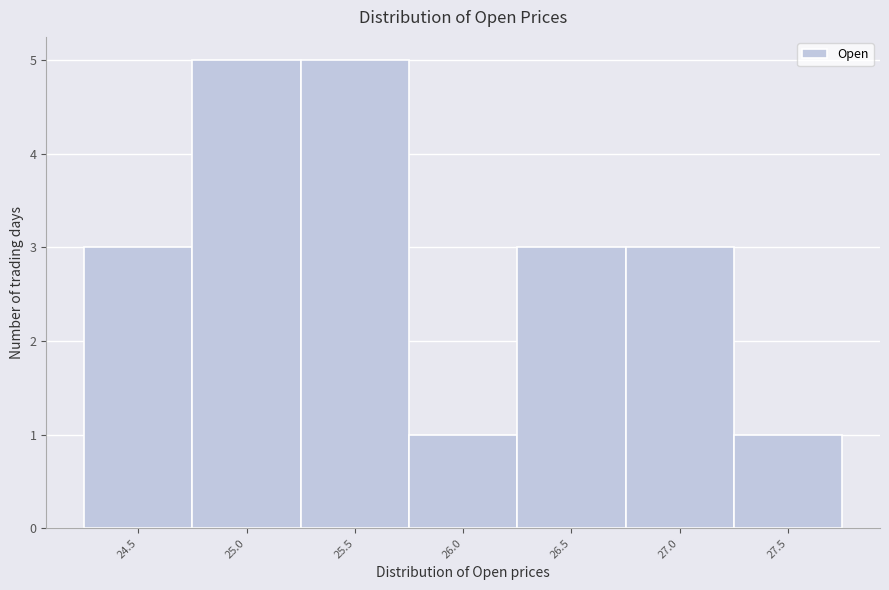

Reading left to right, extract all data points from this chart.

24.5=3	25.0=5	25.5=5	26.0=1	26.5=3	27.0=3	27.5=1